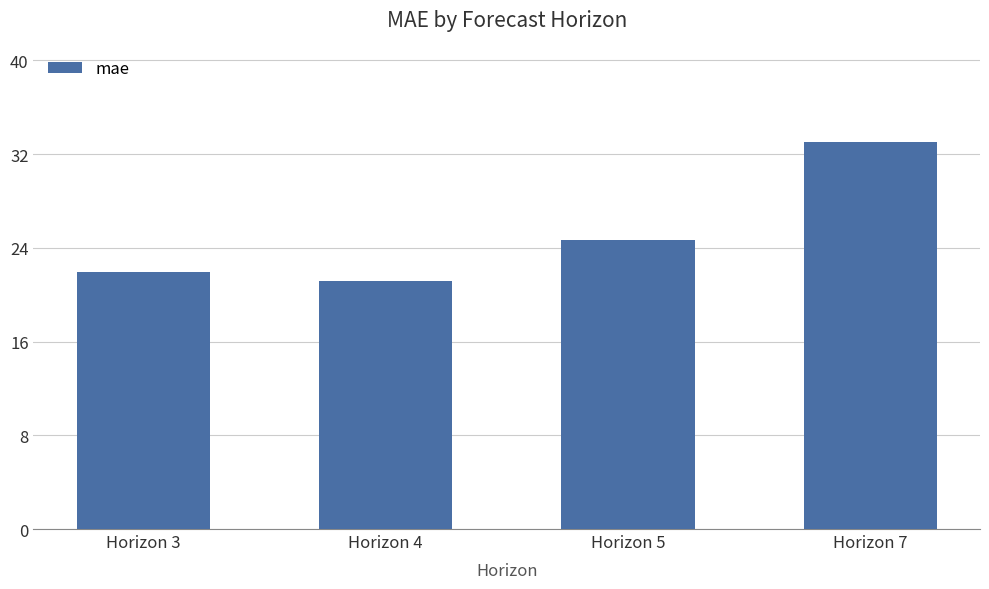

Rank the categories by value from lowest to highest.

Horizon 4, Horizon 3, Horizon 5, Horizon 7